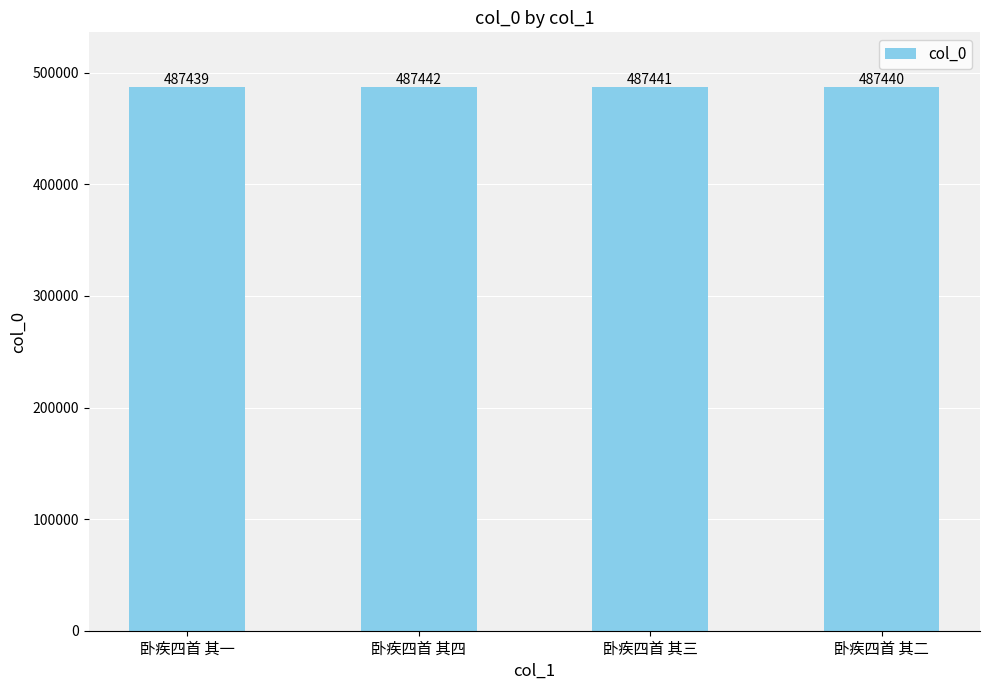

Count the number of categories in the chart.

4